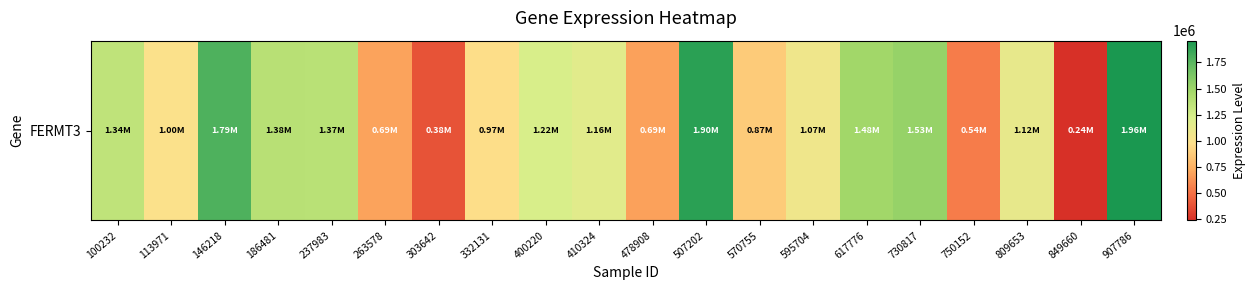

What is the change in value from 100232 to 186481?

+32879